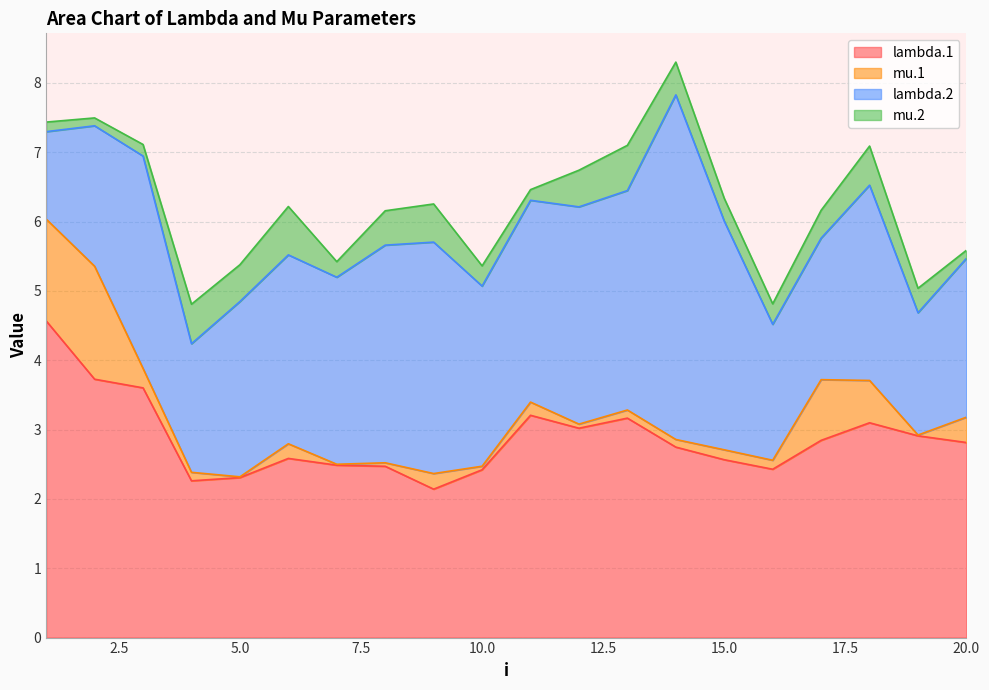

How many values in the lambda.2 series exceed 2?

16